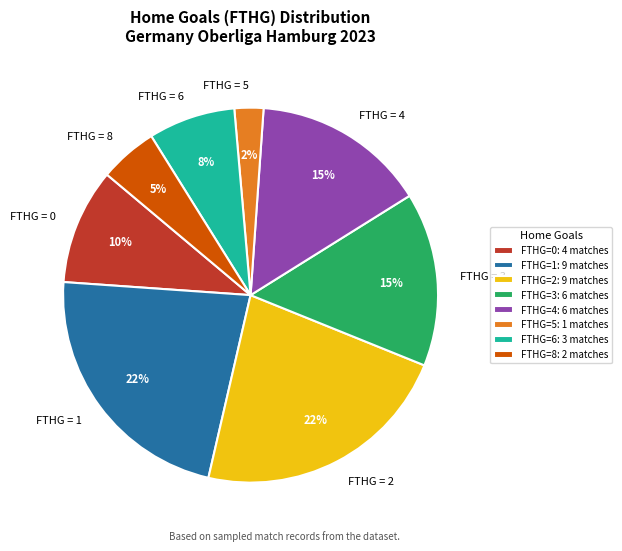

To the nearest percent, what is the difference between the FTHG = 6 and FTHG = 8 slice percentages?

3%